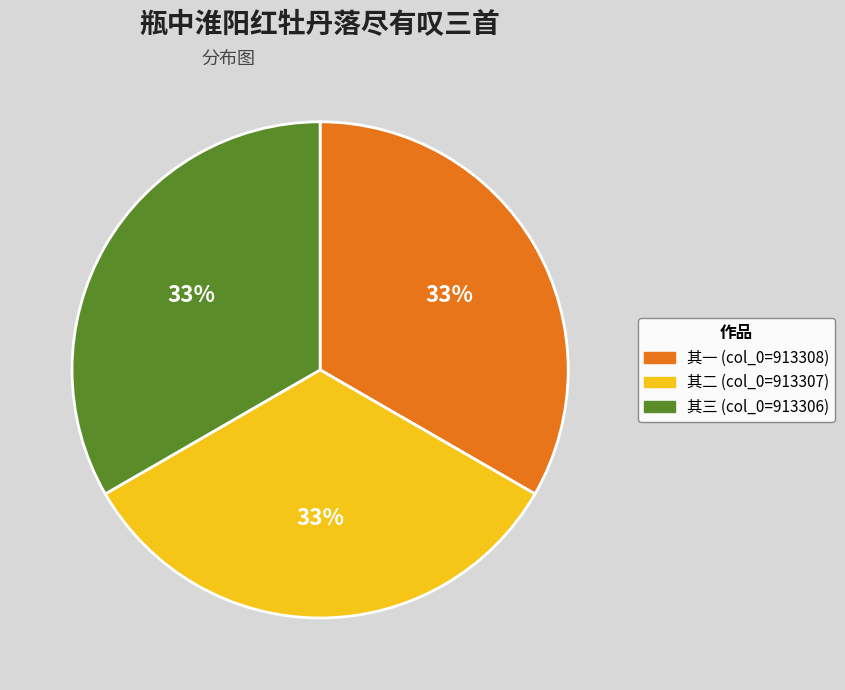

To the nearest percent, what is the average slice percentage?

33%